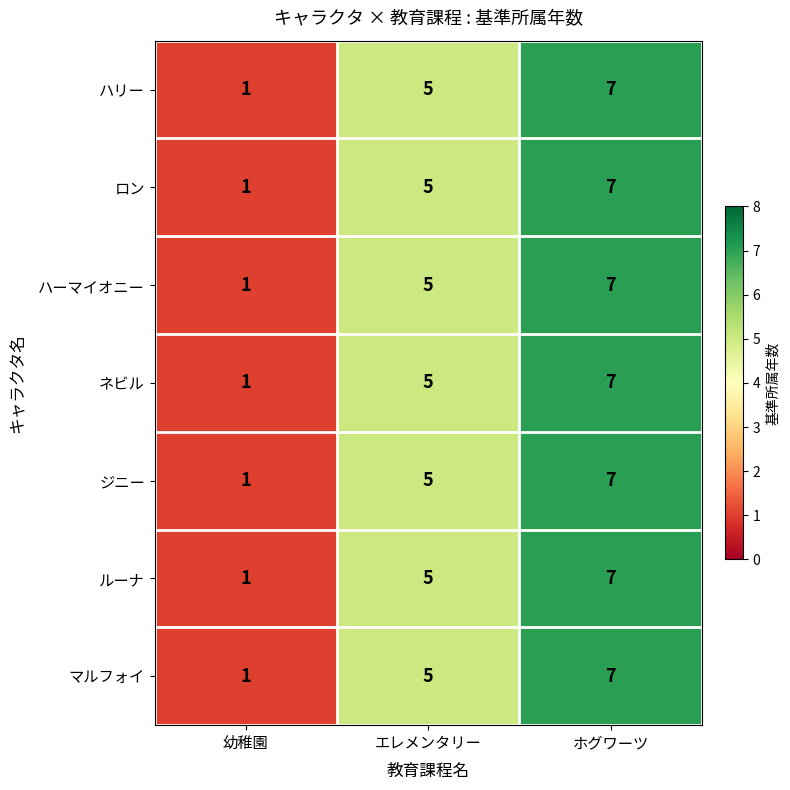

What is the difference between the maximum and minimum values in the マルフォイ series?

6